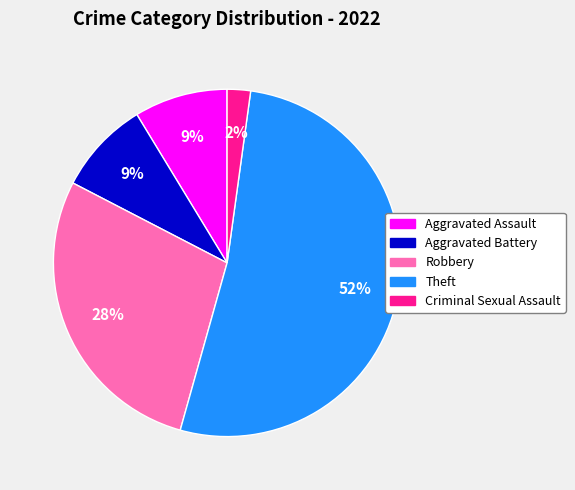

To the nearest percent, what is the difference between the largest and smallest slice percentages?

50%